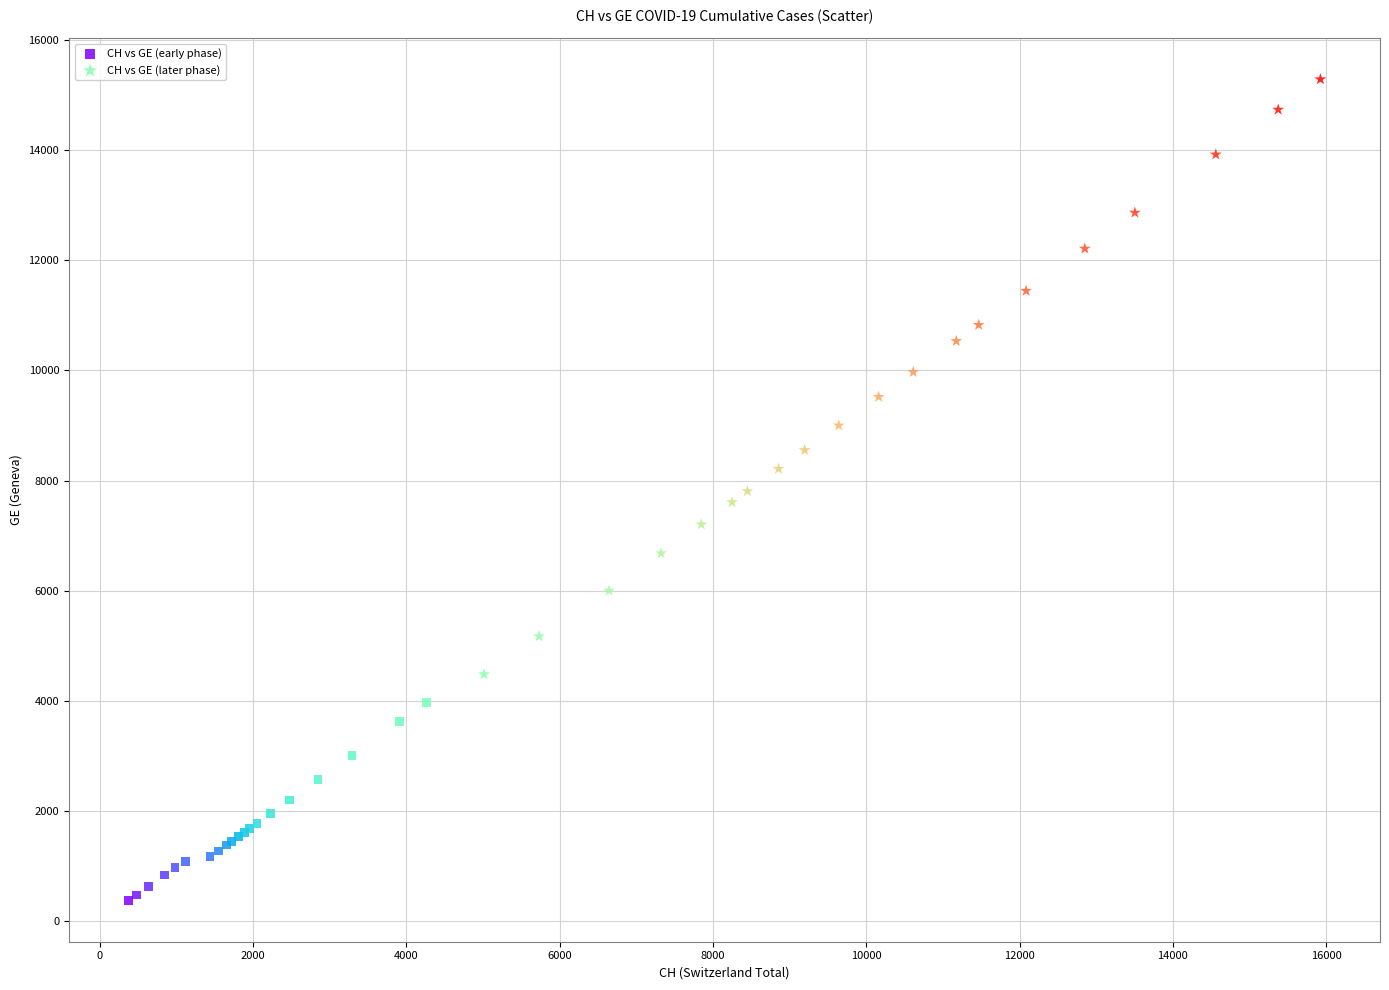

Which series has the largest Y range (max minus min)?

CH vs GE (later phase)